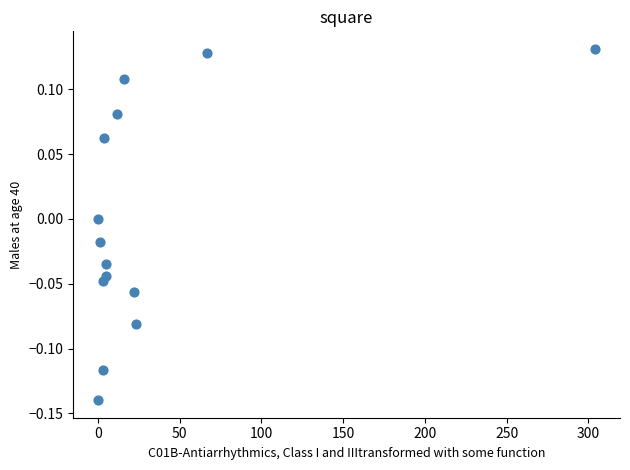

What is the range of Y values (max minus min)?

0.3